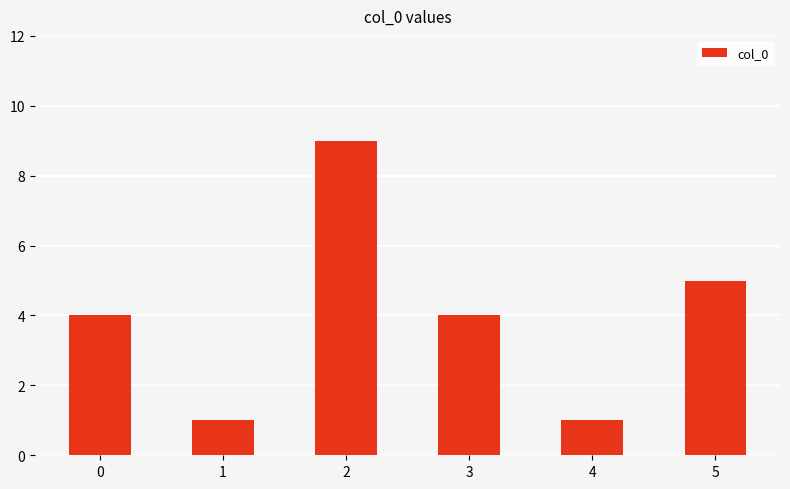

What is the sum of the values at 4 and 5?

6